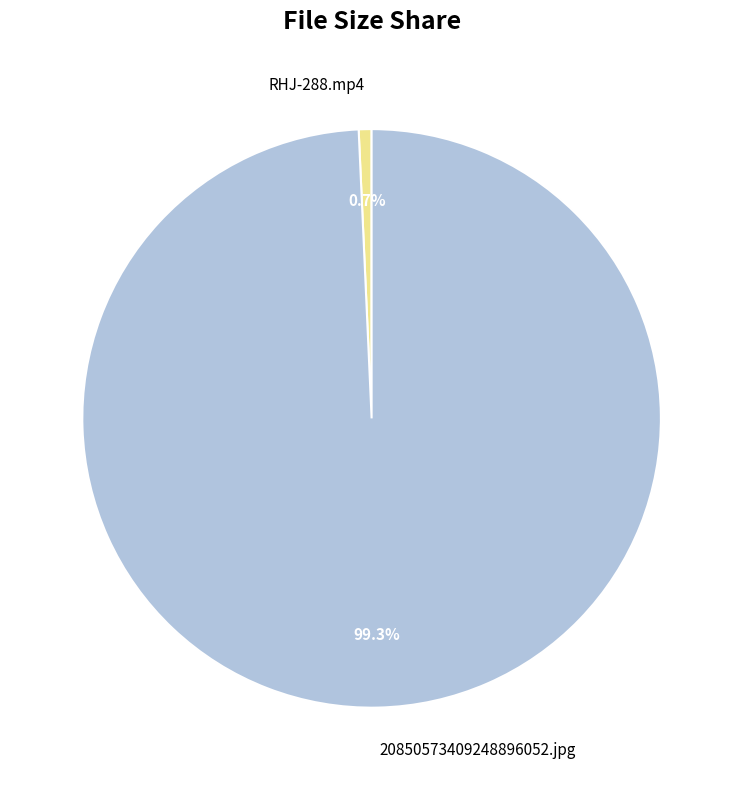

To the nearest percent, what is the difference between the RHJ-288.mp4 and 20850573409248896052.jpg slice percentages?

99%